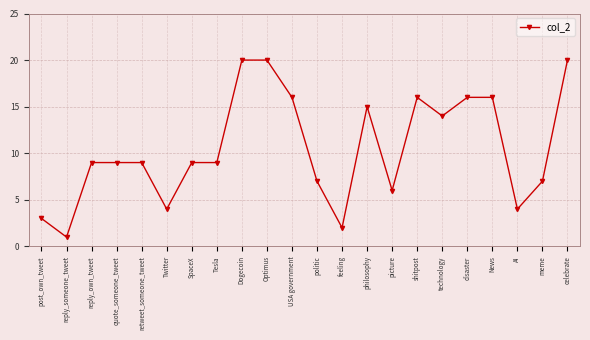

What is the average value?

11